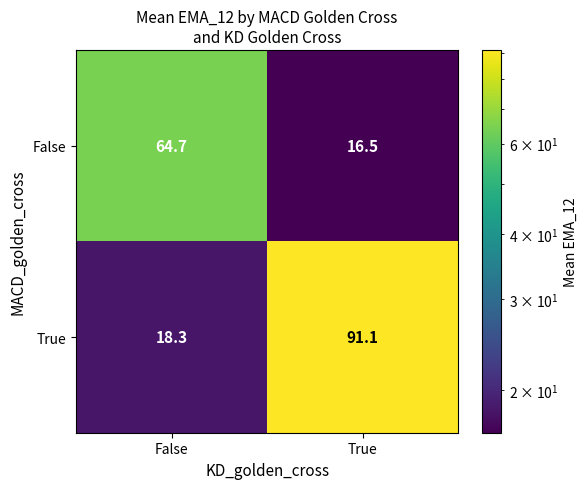

List the series in order of their overall mean, highest first.

True, False